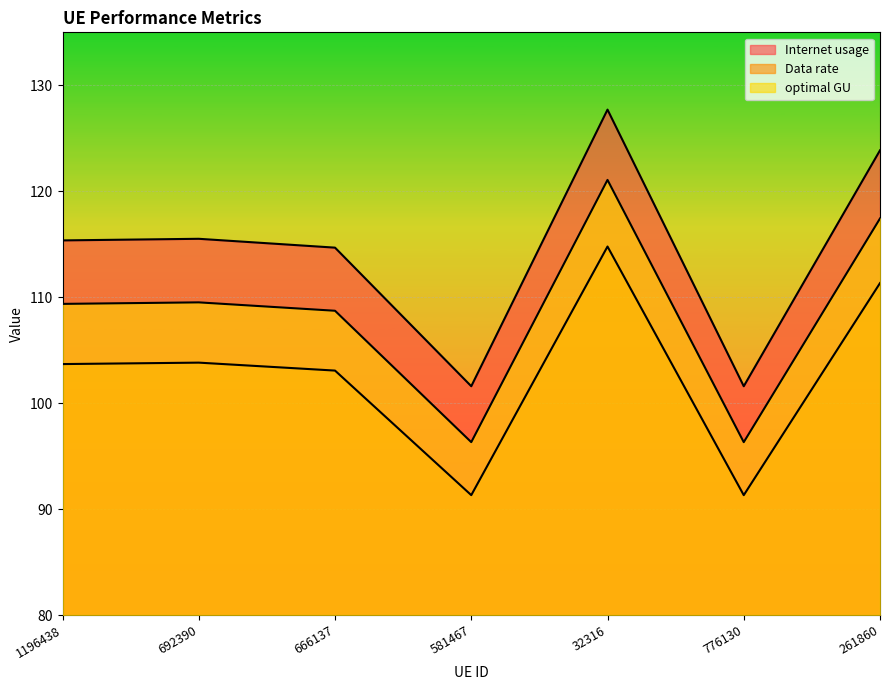

Reading right to left, what are all the values shown in this chart?

Internet usage: 261860=111.3	776130=91.3	32316=114.8	581467=91.3	666137=103.1	692390=103.8	1196438=103.7
Data rate: 261860=123.9	776130=101.6	32316=127.7	581467=101.6	666137=114.7	692390=115.5	1196438=115.4
optimal GU: 261860=117.4	776130=96.3	32316=121.1	581467=96.3	666137=108.7	692390=109.5	1196438=109.4